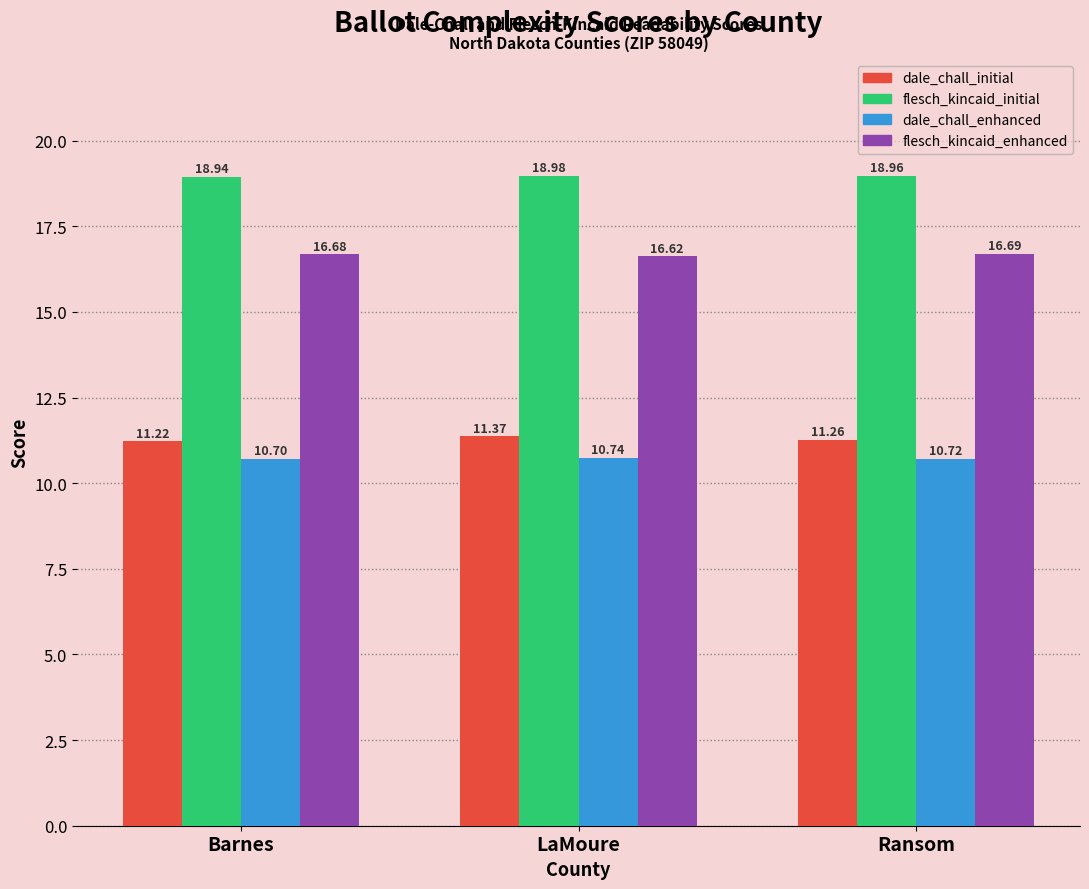

Between Barnes and Ransom, which series saw the biggest shift?

dale_chall_initial